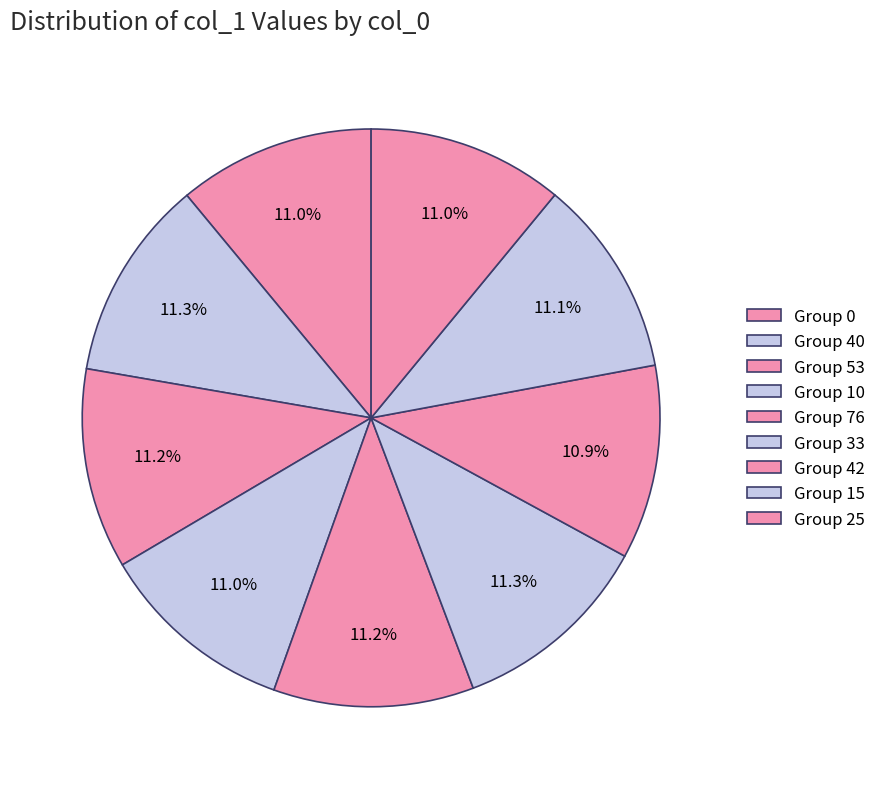

To the nearest percent, what is the average slice percentage?

11%